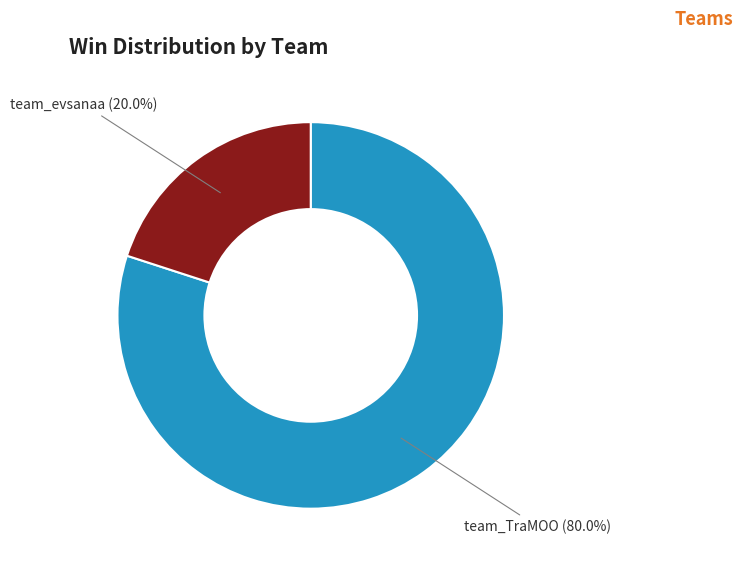

To the nearest percent, what is the difference between the team_TraMOO and team_evsanaa slice percentages?

60%